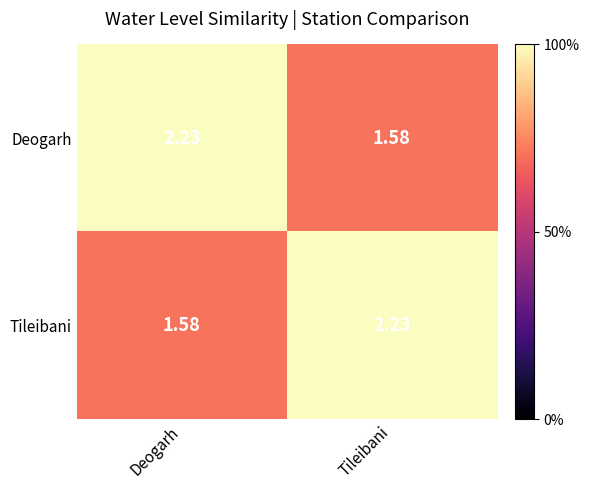

What is the total value across all series at Deogarh?

3.8